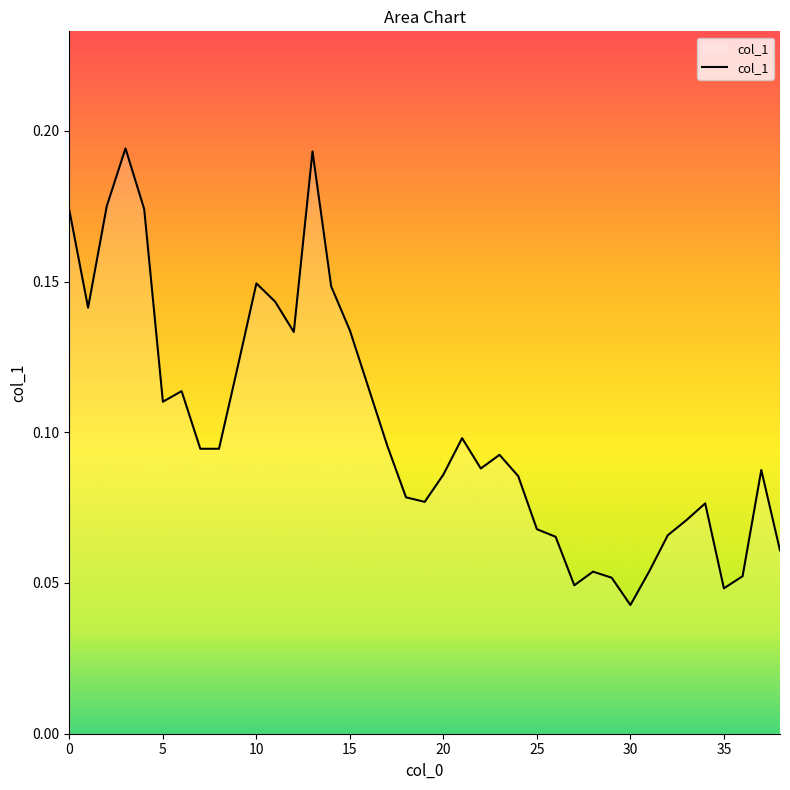

Where is the data nearest to the value 0?

30